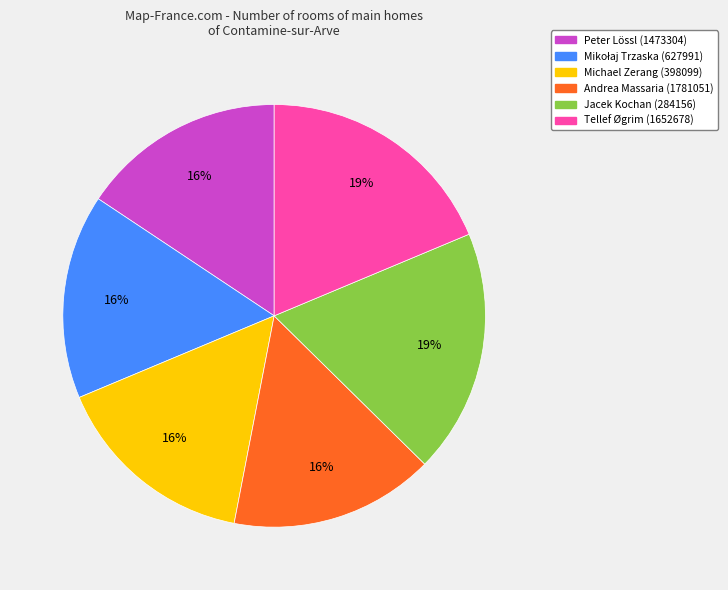

To the nearest percent, what is the difference between the largest and smallest slice percentages?

3%